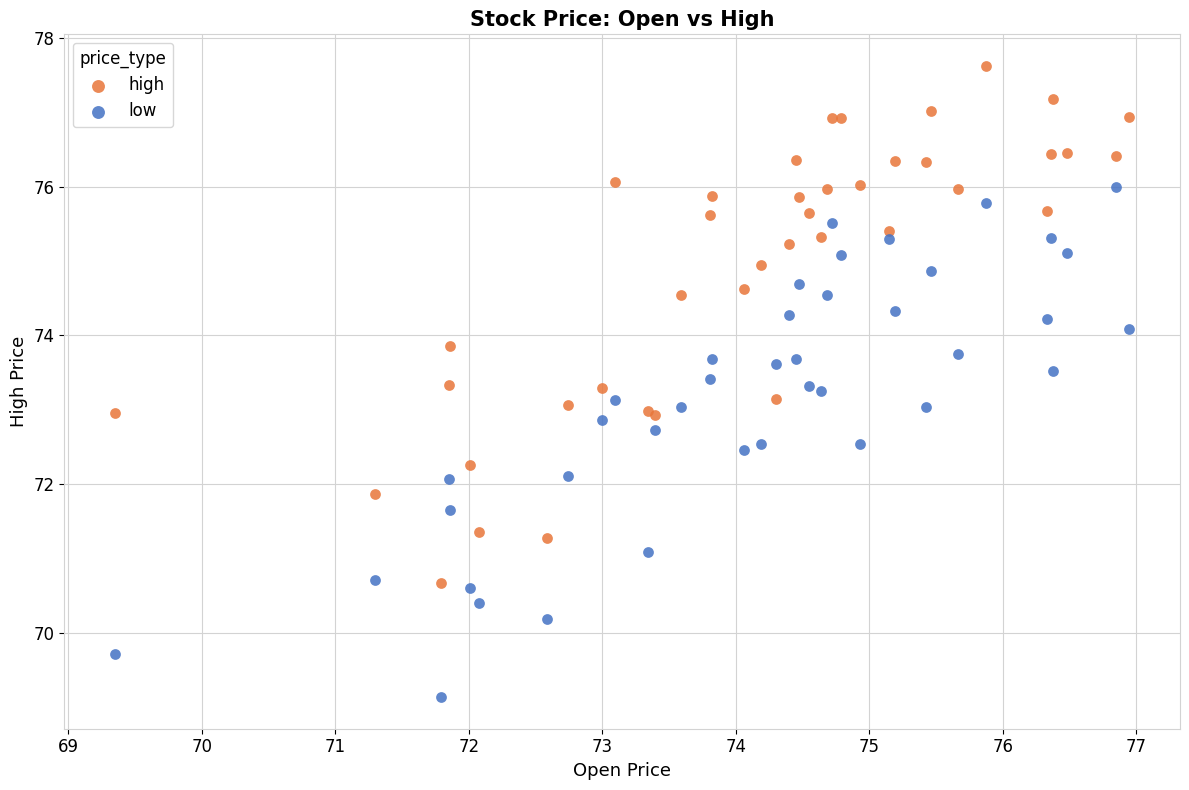

Which series contains the lowest Y value?

low